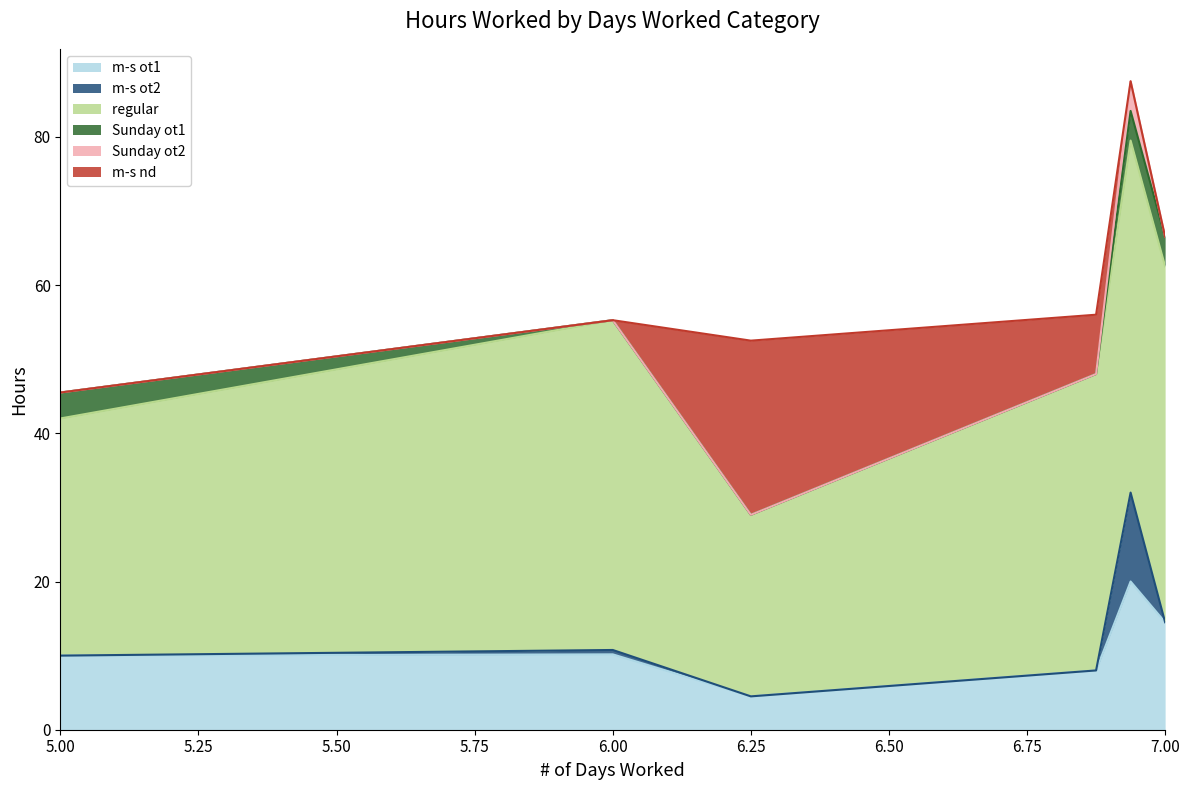

What is the spread (max minus min) of values at 7?

48.0